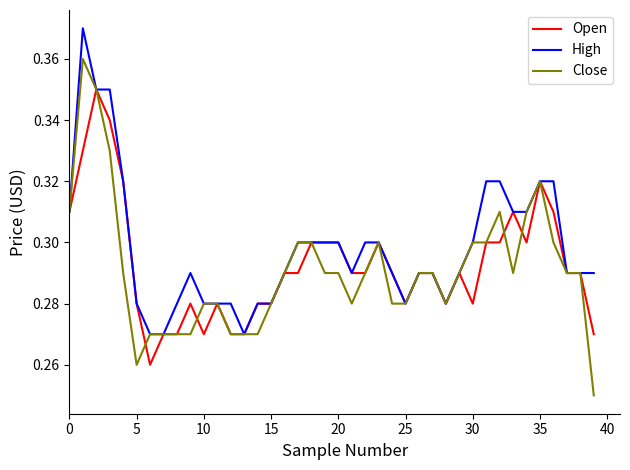

Rank the series by their maximum value, from highest to lowest.

High, Close, Open